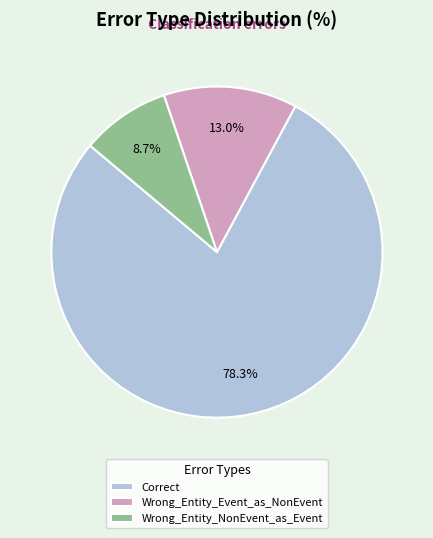

Rank the categories by value from highest to lowest.

Correct, Wrong_Entity_Event_as_NonEvent, Wrong_Entity_NonEvent_as_Event